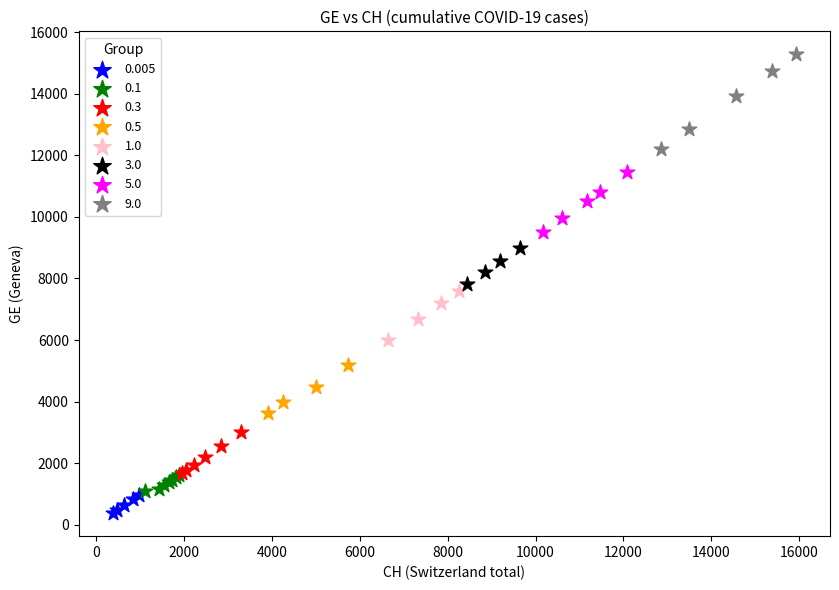

Which series contains the highest Y value?

9.0